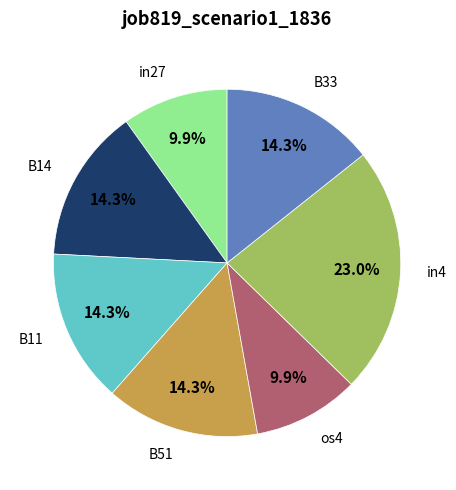

Does any single category account for the majority?

No